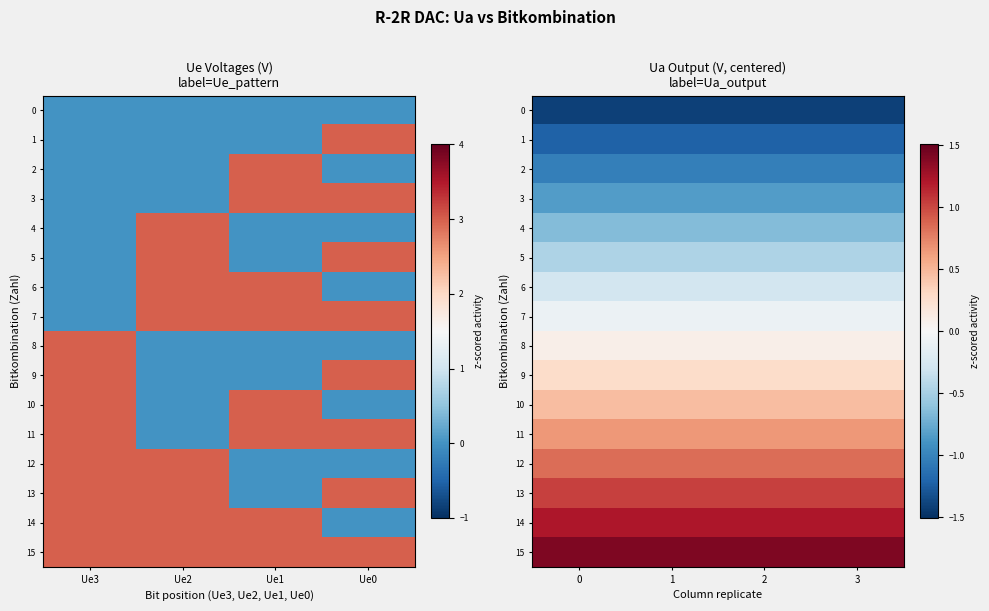

Count the number of data series in this chart.

16